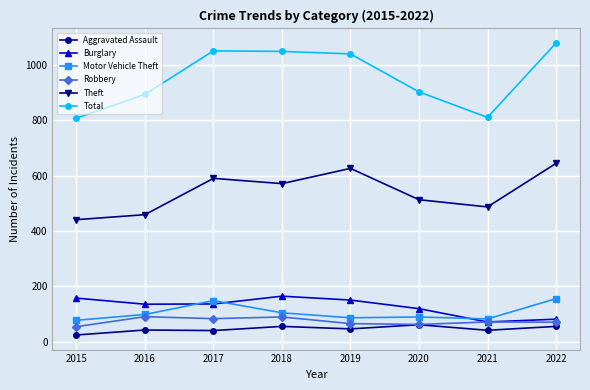

Rank the series at 2015 from lowest to highest value.

Aggravated Assault, Robbery, Motor Vehicle Theft, Burglary, Theft, Total